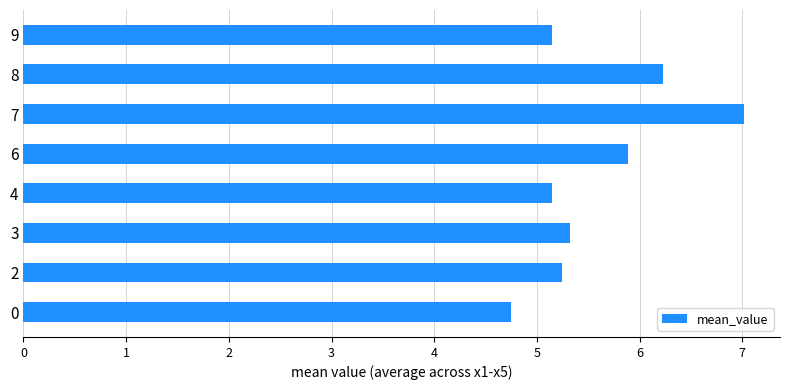

What is the greatest value displayed?

7.0